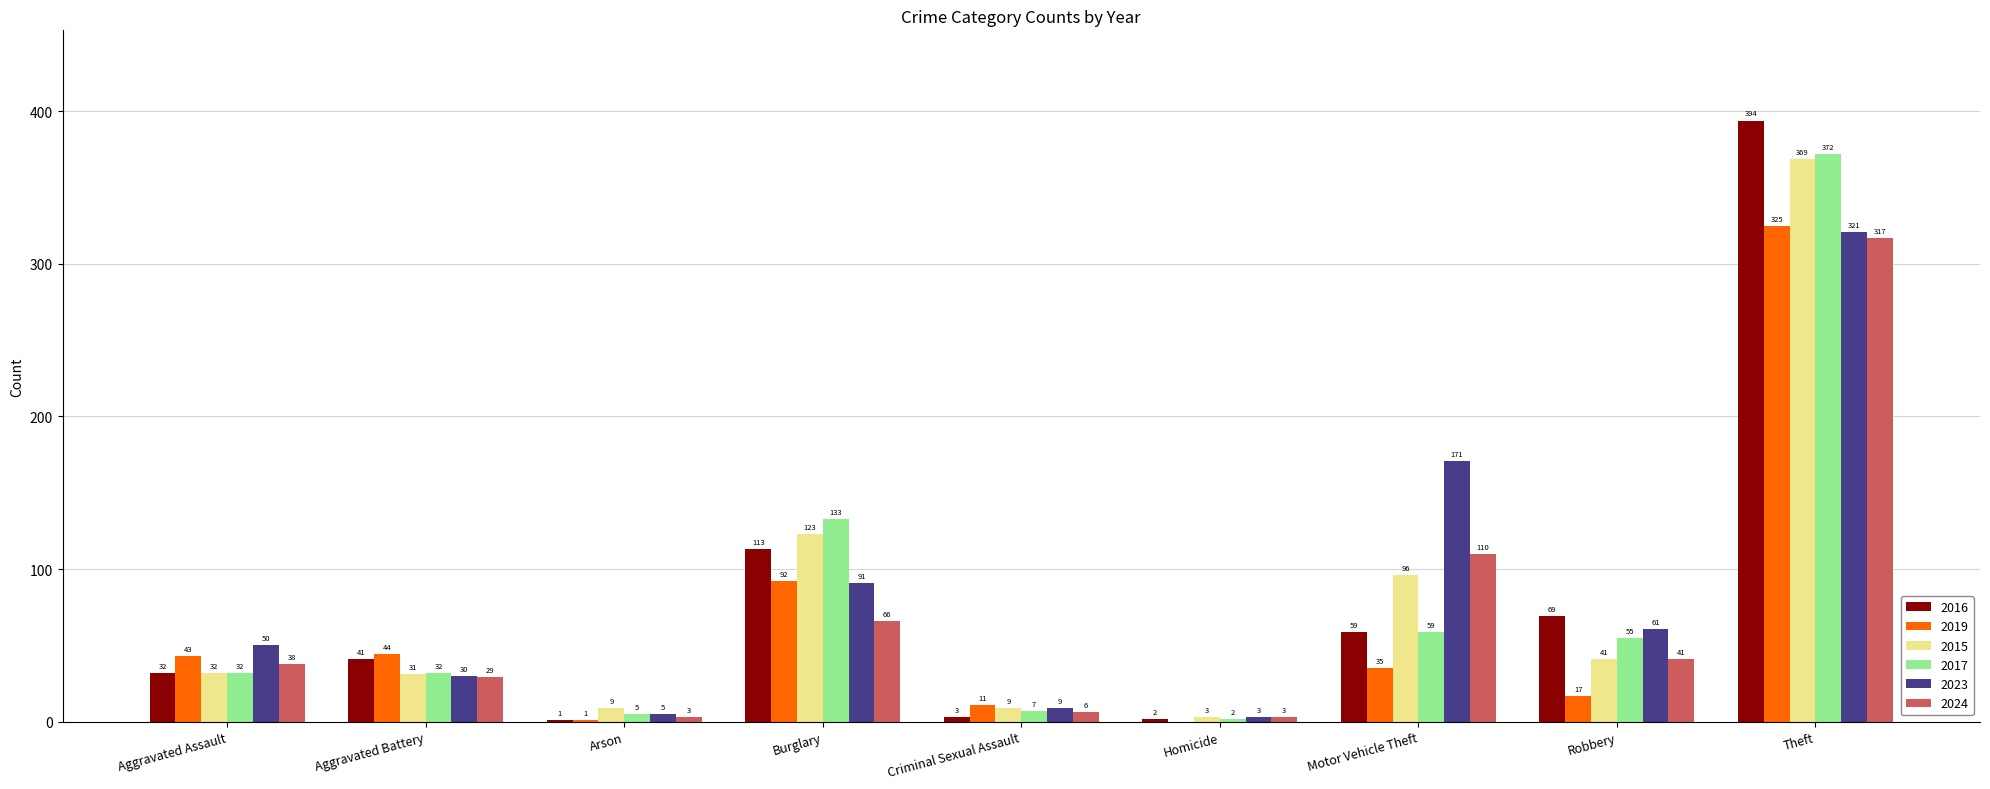

At which category is the sum across all series the highest?

Theft